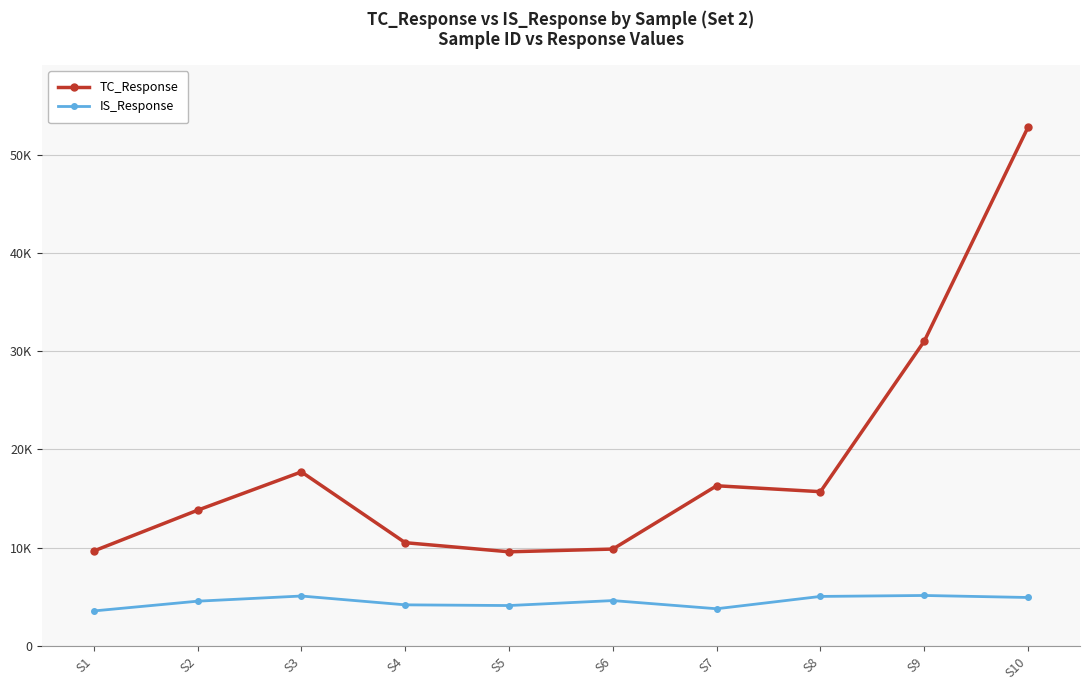

What is the spread (max minus min) of values at S2?

9254.1